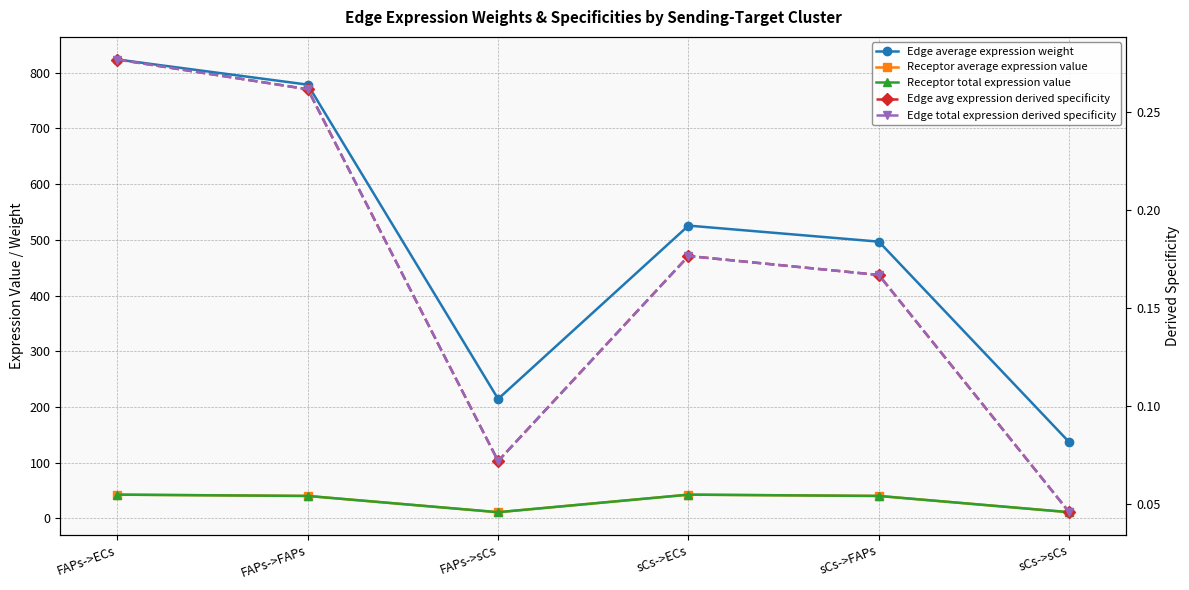

Rank the categories by Edge average expression weight value from lowest to highest.

sCs->sCs, FAPs->sCs, sCs->FAPs, sCs->ECs, FAPs->FAPs, FAPs->ECs